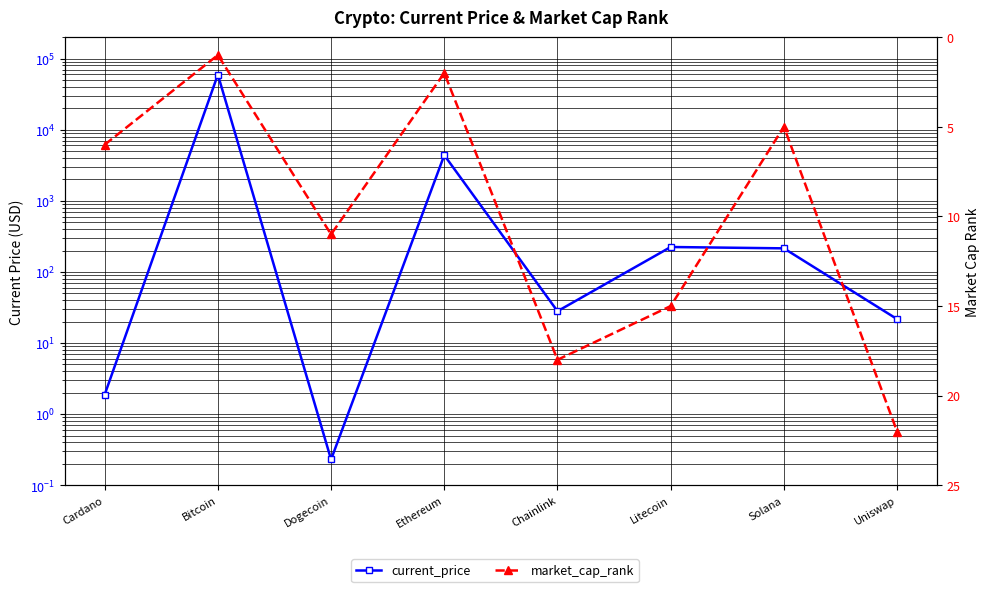

True or false: market_cap_rank has more than 2 points higher than both neighbors.

False